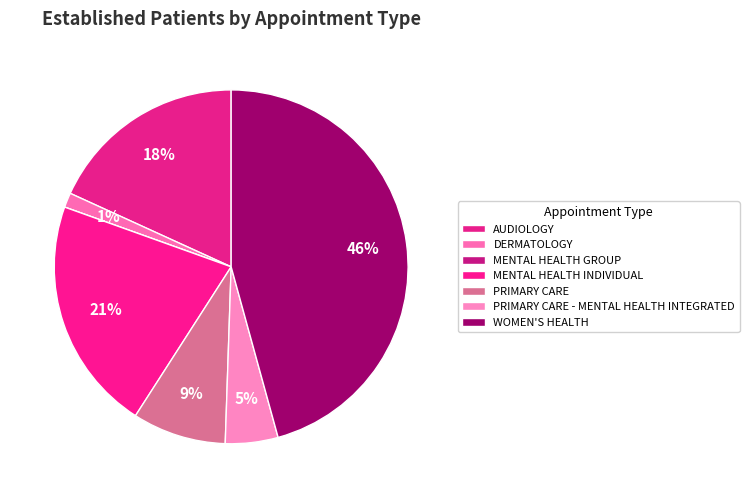

Rank the categories by value from highest to lowest.

WOMEN'S HEALTH, MENTAL HEALTH INDIVIDUAL, AUDIOLOGY, PRIMARY CARE, PRIMARY CARE - MENTAL HEALTH INTEGRATED, DERMATOLOGY, MENTAL HEALTH GROUP